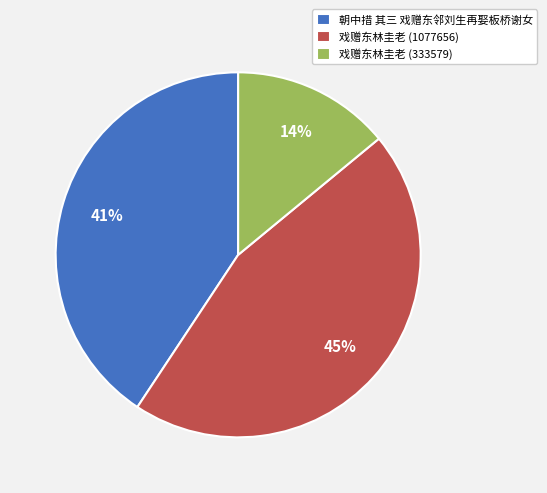

Rank the categories by value from highest to lowest.

戏赠东林圭老 (1077656), 朝中措 其三 戏赠东邻刘生再娶板桥谢女, 戏赠东林圭老 (333579)